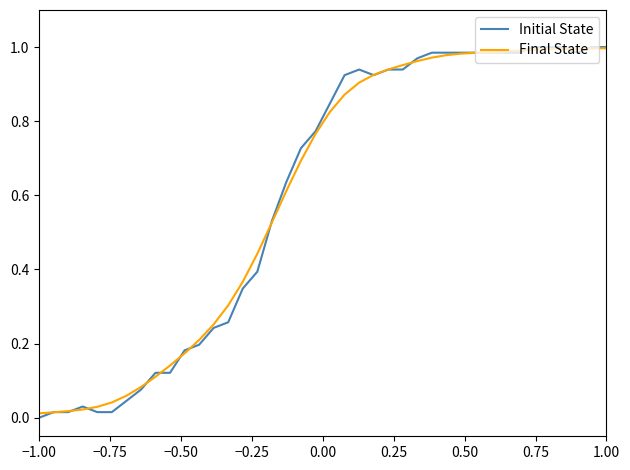

Which series has the widest spread of values?

Initial State